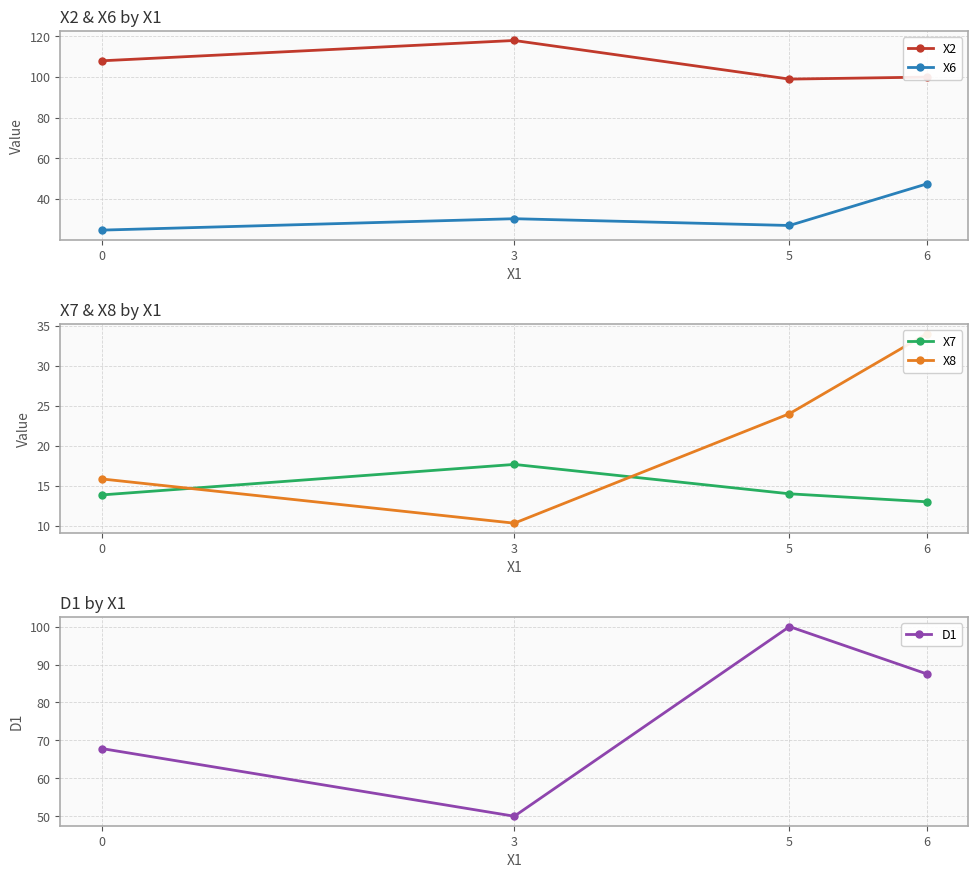

What is the sum of all D1 values?

305.4